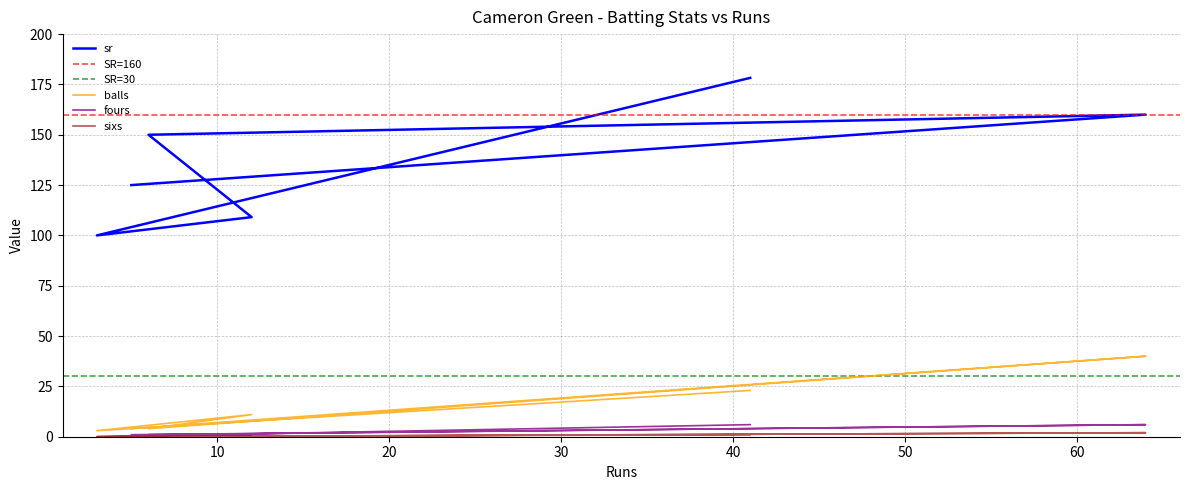

Which series has the largest range (max minus min)?

sr